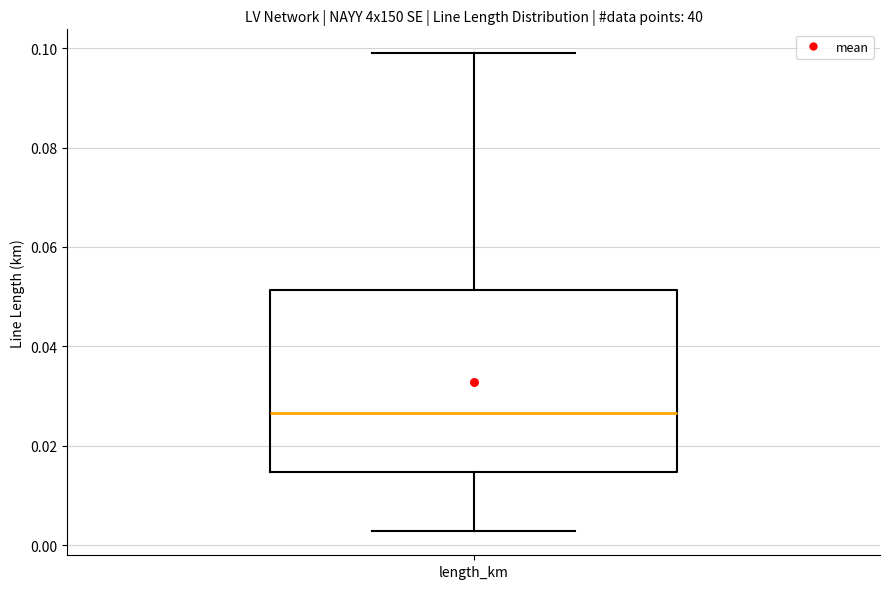

Where does the upper whisker of the box for length_km end on the y-axis? The values are not printed on the chart, so give them approximately, as read against the axis.

0.098